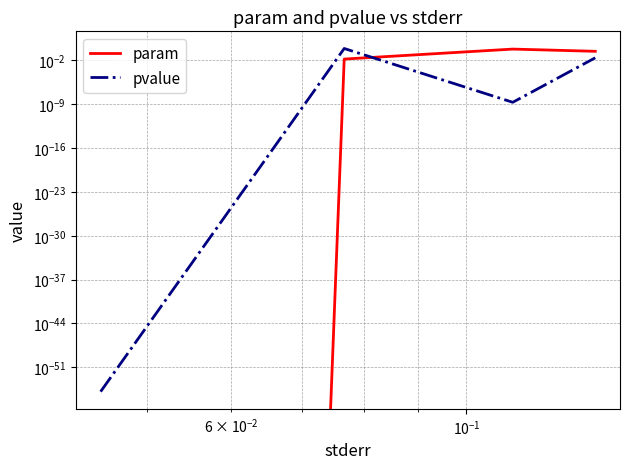

Which series has the widest spread of values?

param